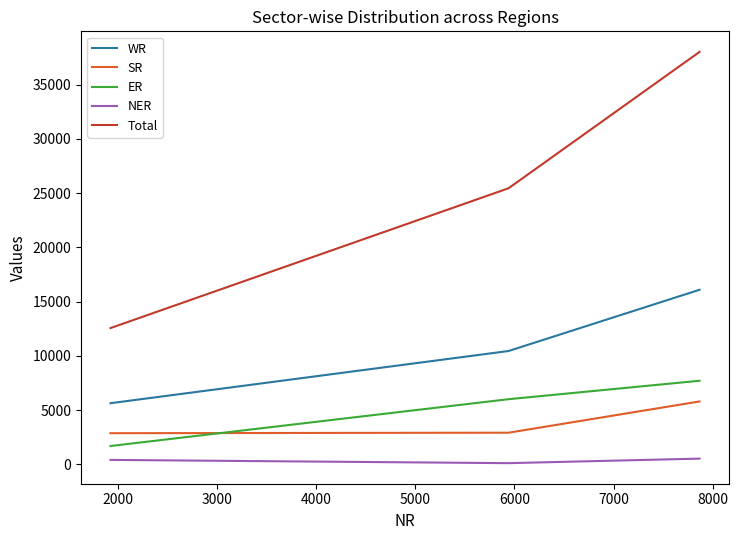

What is the difference between the maximum and minimum values in the WR series?

10455